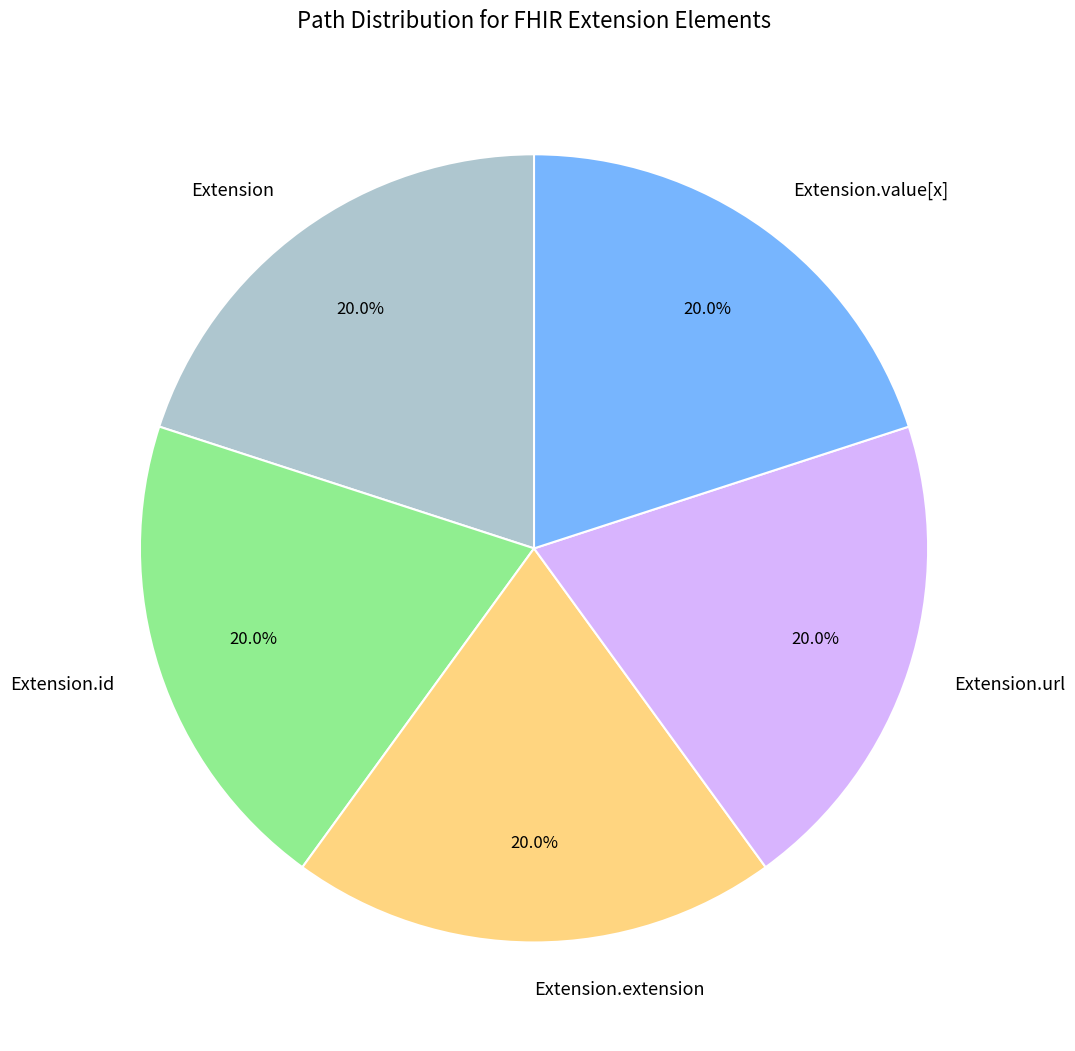

Approximately how many times larger is the value at Extension.extension compared to Extension.url?

1.0